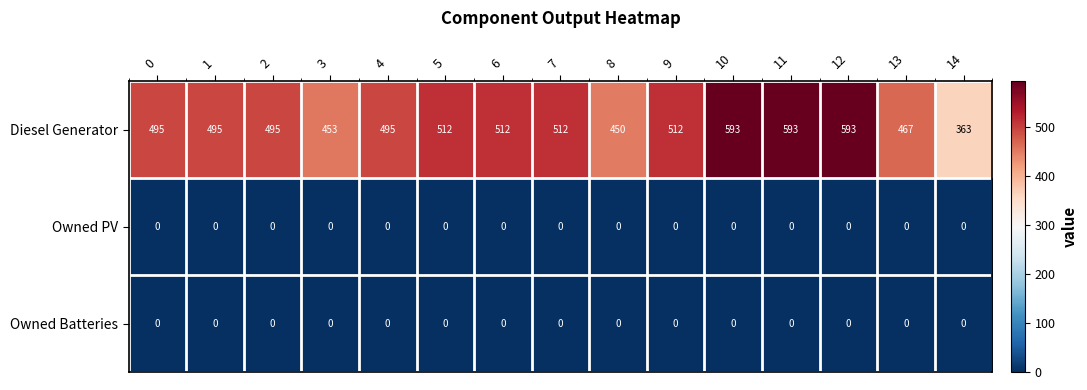

Which series has the widest spread of values?

Diesel Generator